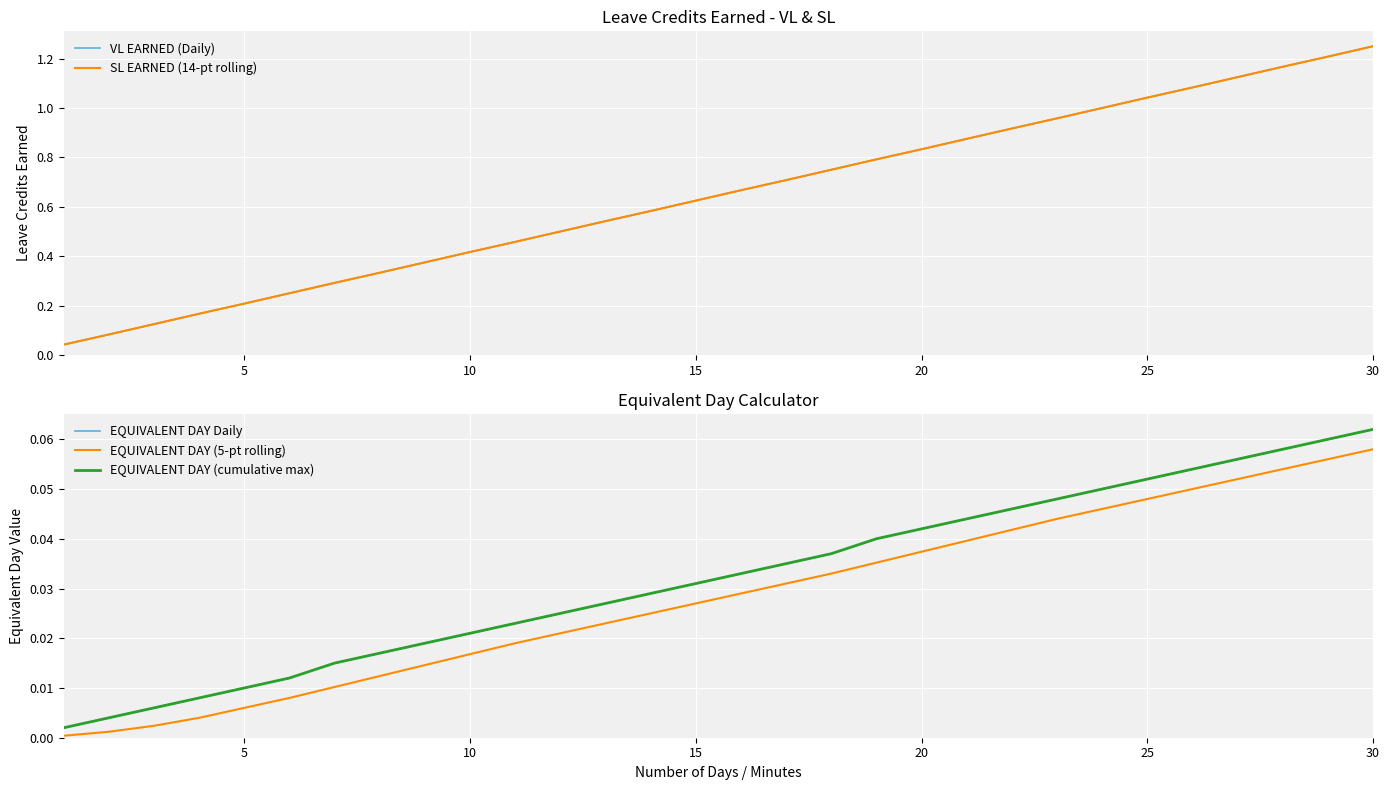

True or false: EQUIVALENT DAY Daily and EQUIVALENT DAY (5-pt rolling) intersect in this chart.

False